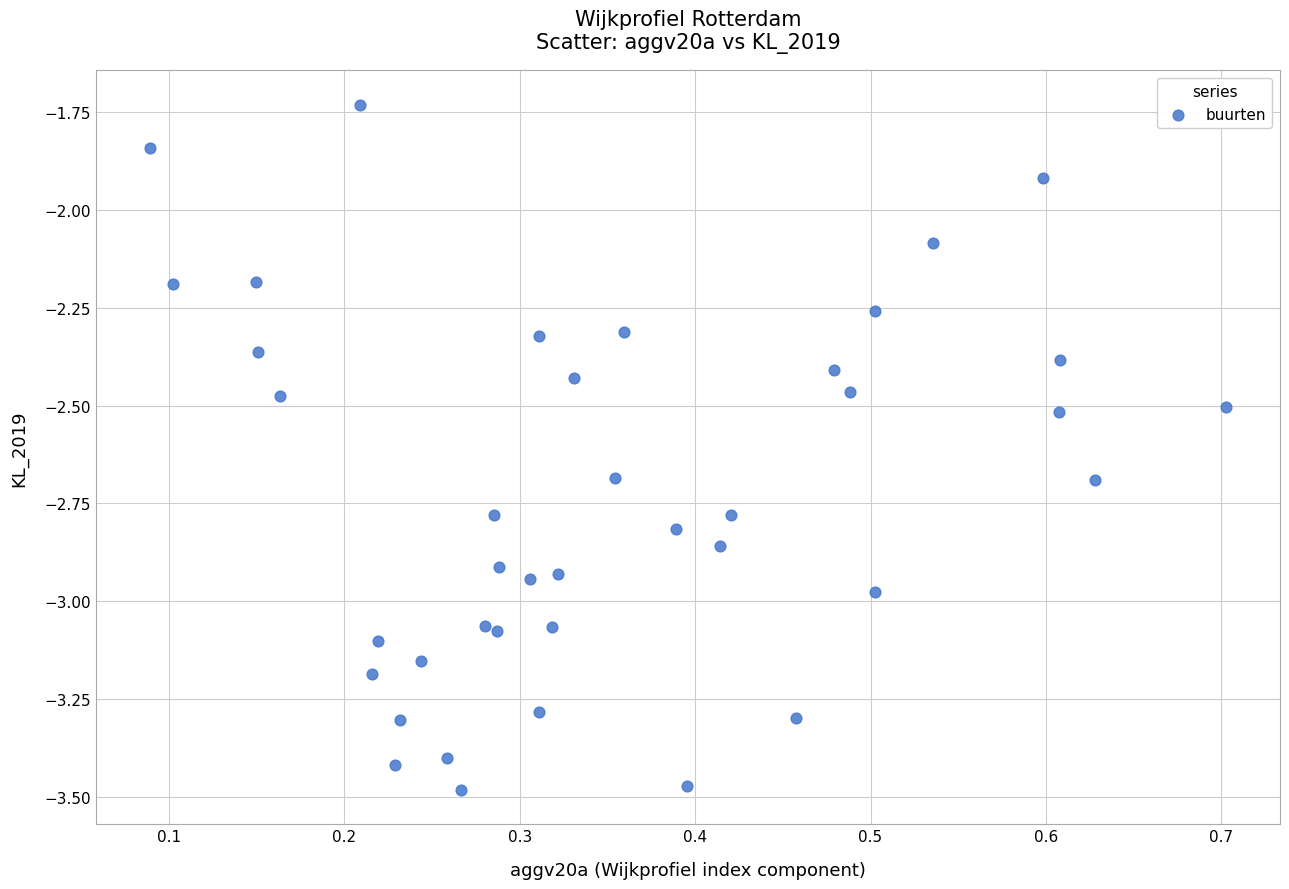

What is the range of Y values (max minus min)?

1.8